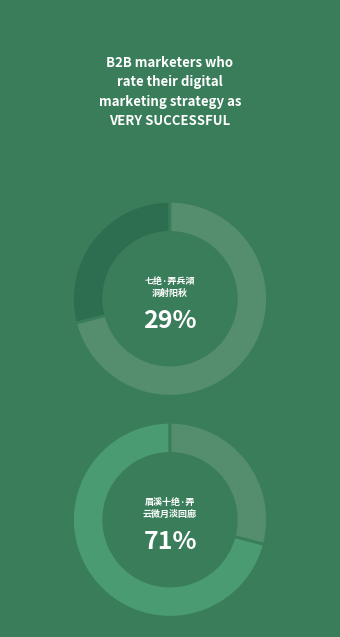

True or false: 眉溪十绝·弄云微月淡回廊 accounts for 77% of the total.

False